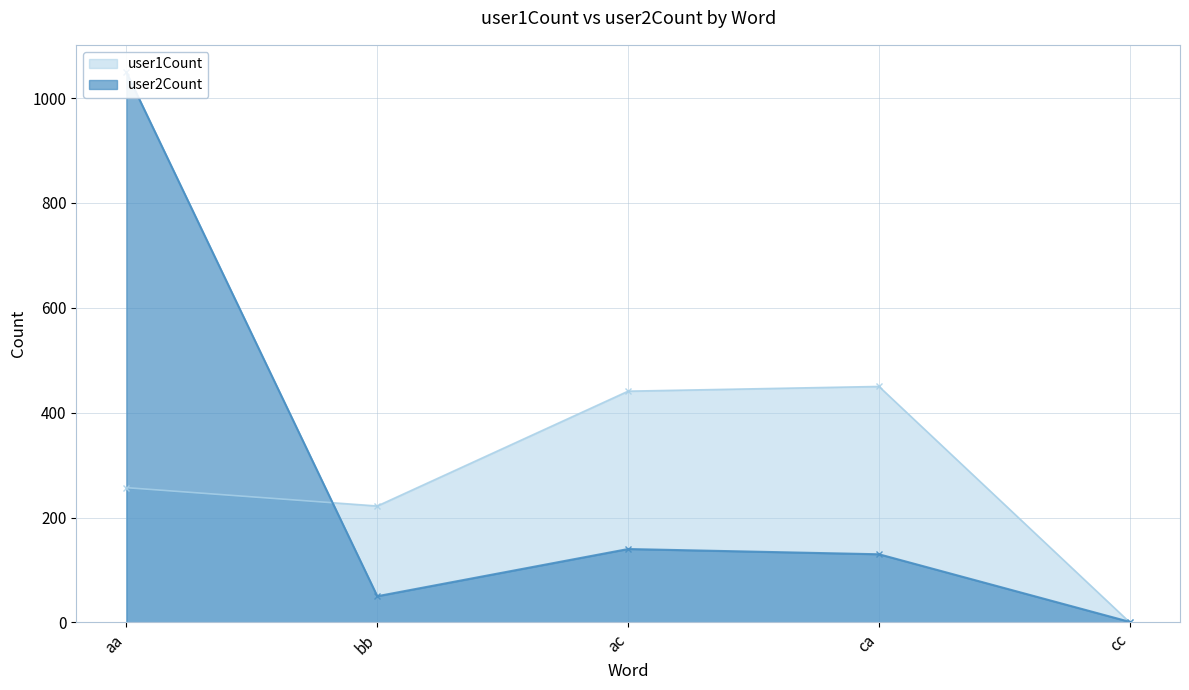

Which series has the largest range (max minus min)?

user2Count